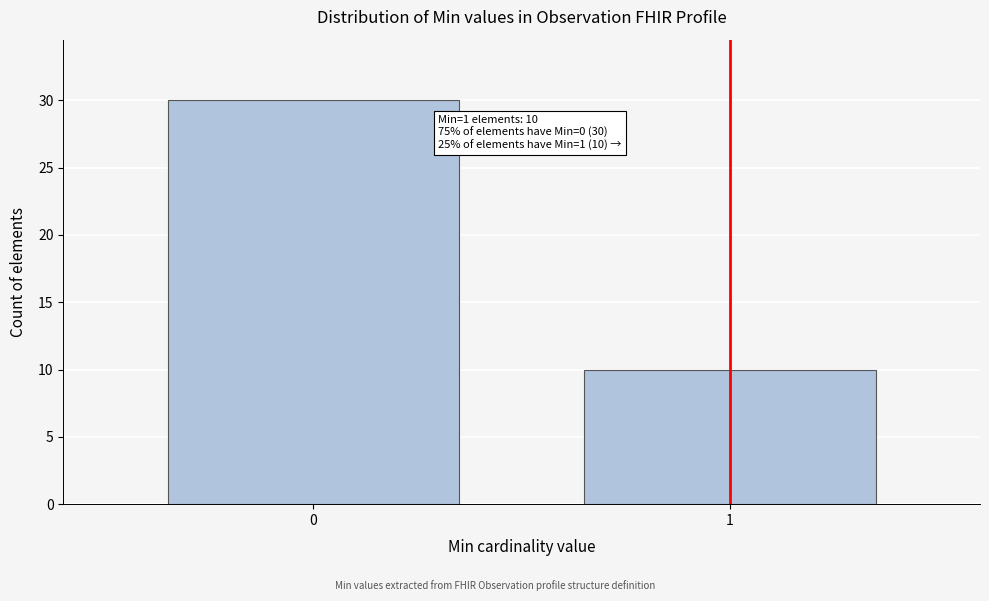

Reading right to left, list all the values displayed in this chart.

1=10	0=30